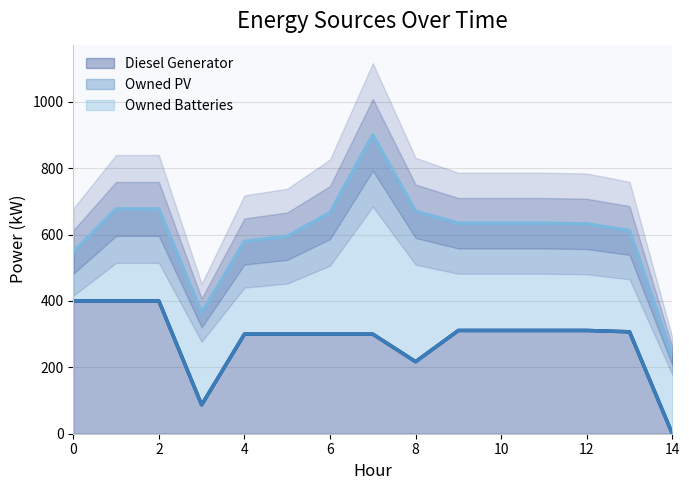

Is it true that Diesel Generator equals 168 at 11?

False